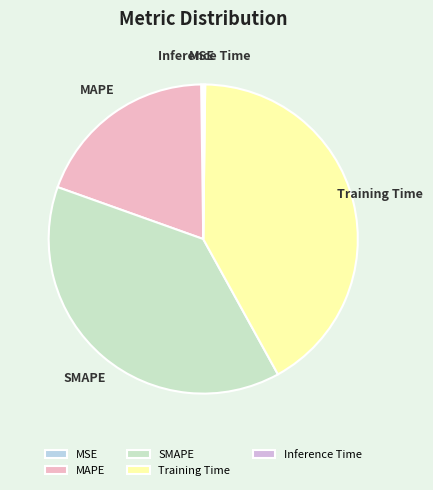

Which has a higher value, Training Time or SMAPE?

Training Time